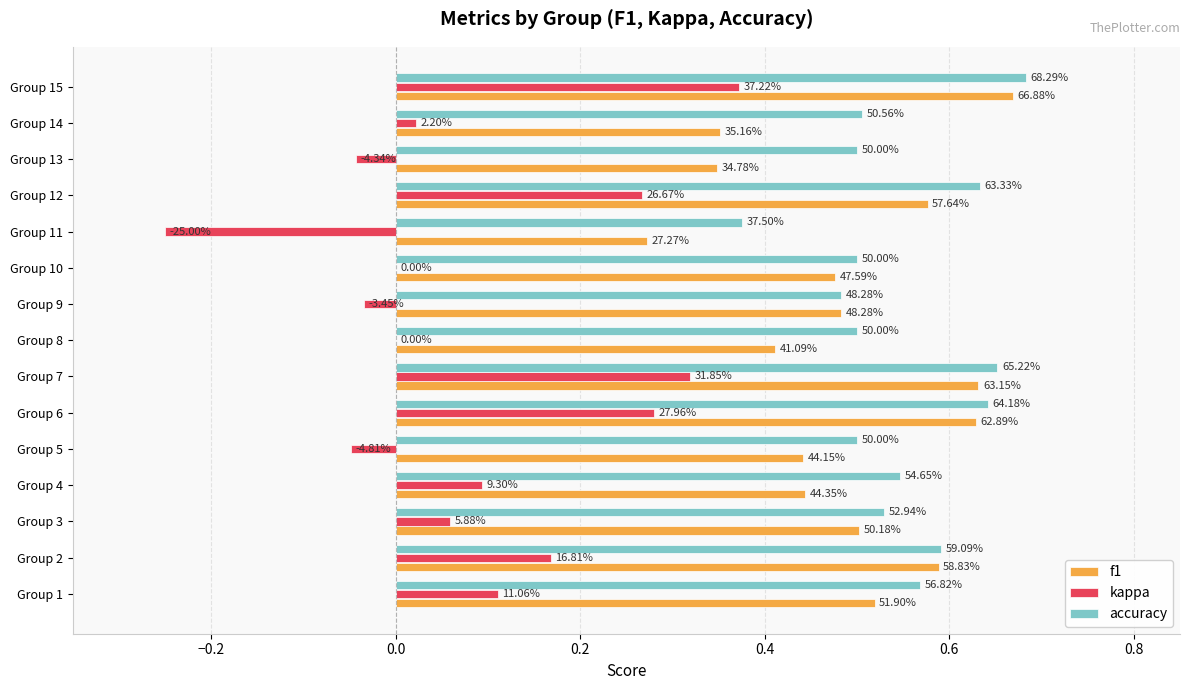

Reading left to right, what are all the values shown in this chart?

f1: 0.5	0.6	0.5	0.4	0.4	0.6	0.6	0.4	0.5	0.5	0.3	0.6	0.3	0.4	0.7
kappa: 0.1	0.2	0.1	0.1	-0.0	0.3	0.3	0.0	-0.0	0.0	-0.2	0.3	-0.0	0.0	0.4
accuracy: 0.6	0.6	0.5	0.5	0.5	0.6	0.7	0.5	0.5	0.5	0.4	0.6	0.5	0.5	0.7